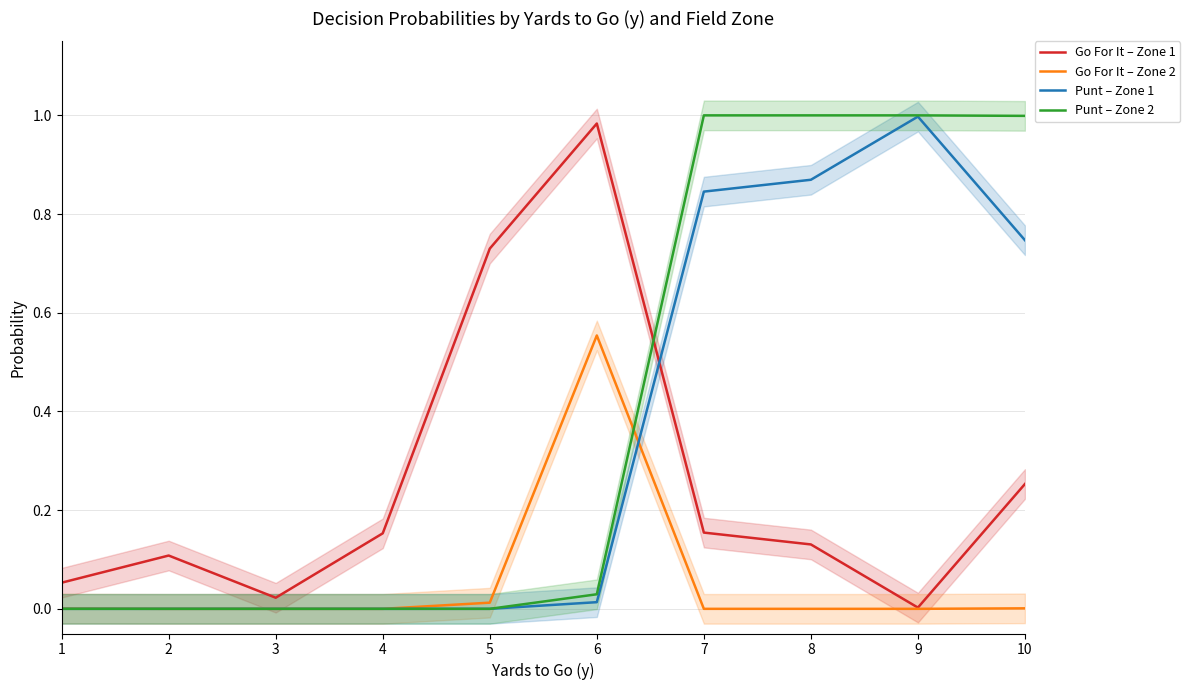

True or false: Punt – Zone 2 and Go For It – Zone 1 cross at least once.

True